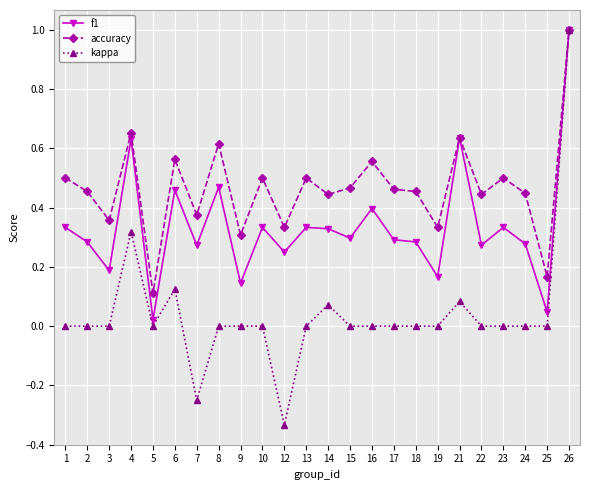

What is the greatest value displayed?

1.0